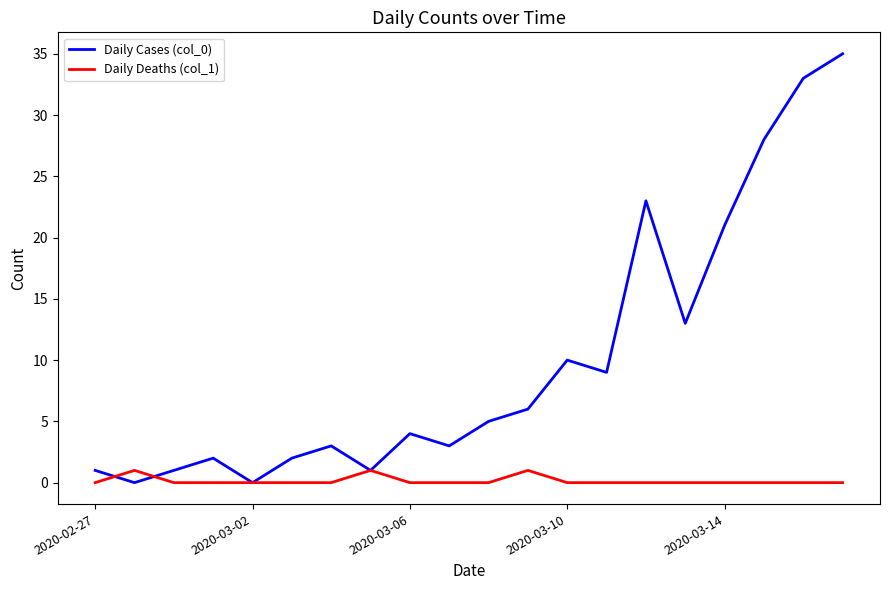

Rank the series by their average value, from highest to lowest.

Daily Cases (col_0), Daily Deaths (col_1)